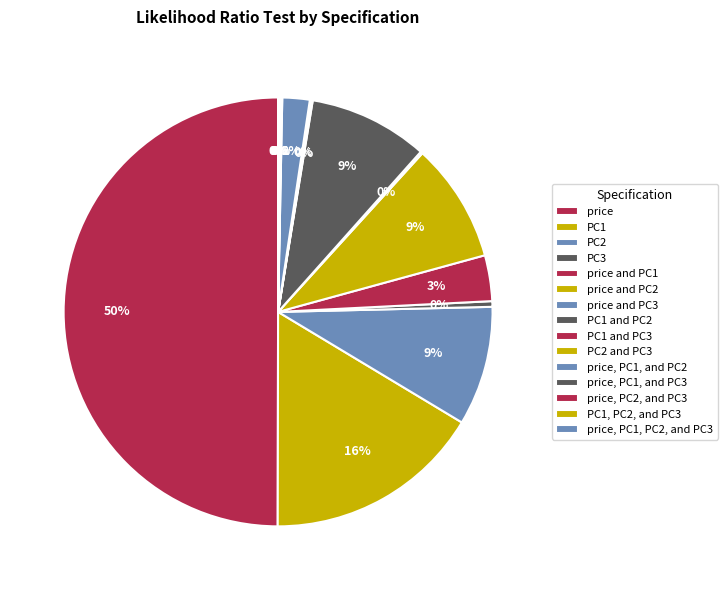

To the nearest percent, what is the difference between the largest and smallest slice percentages?

50%